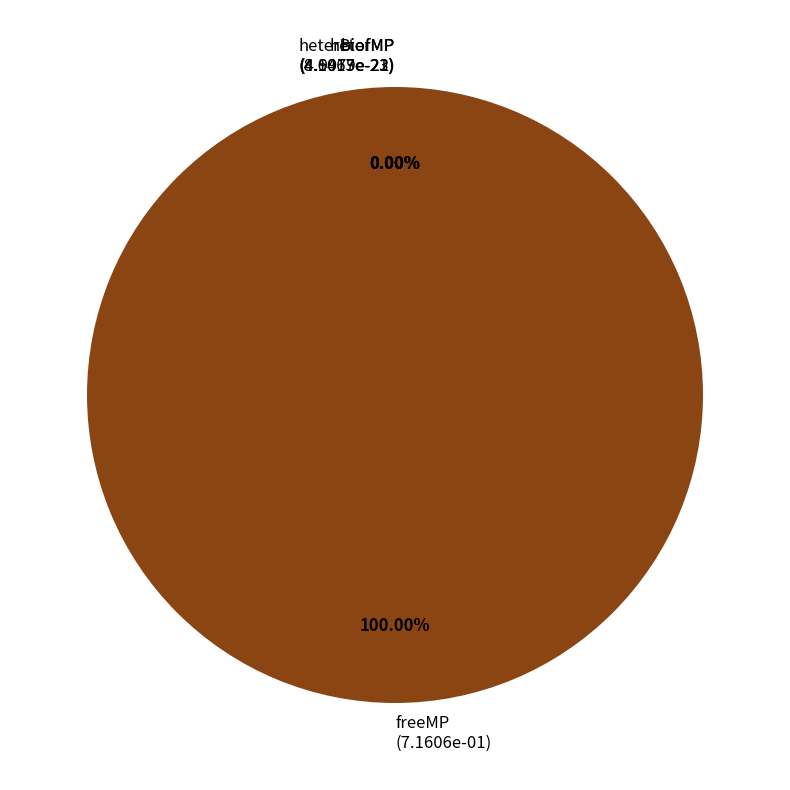

Does any single category account for the majority?

Yes